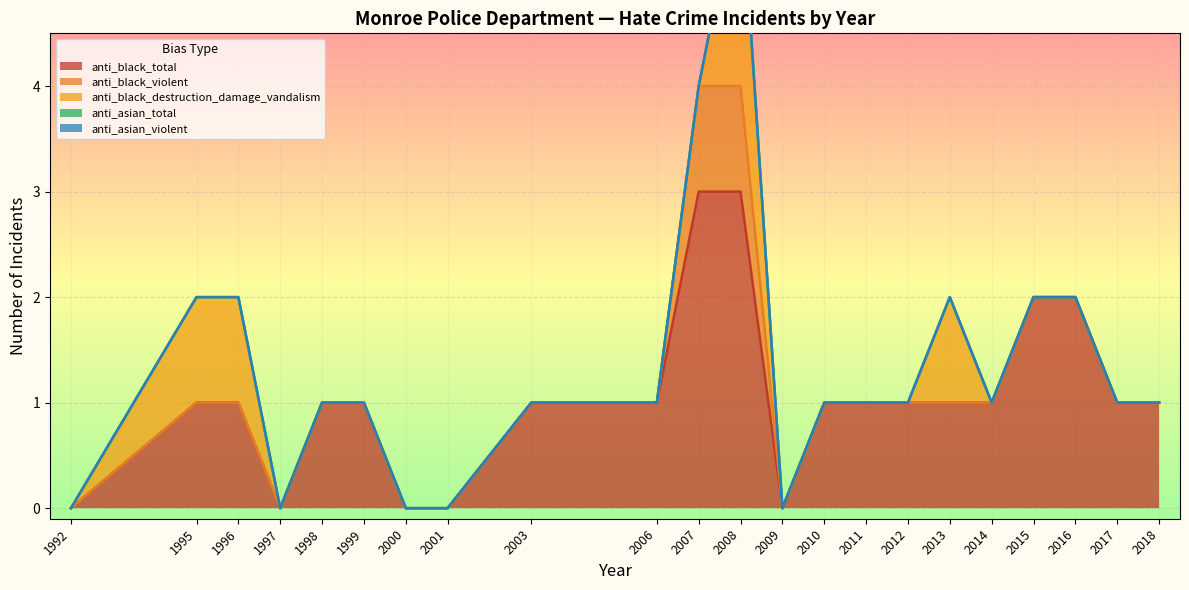

At how many categories does at least one series exceed 2?

1